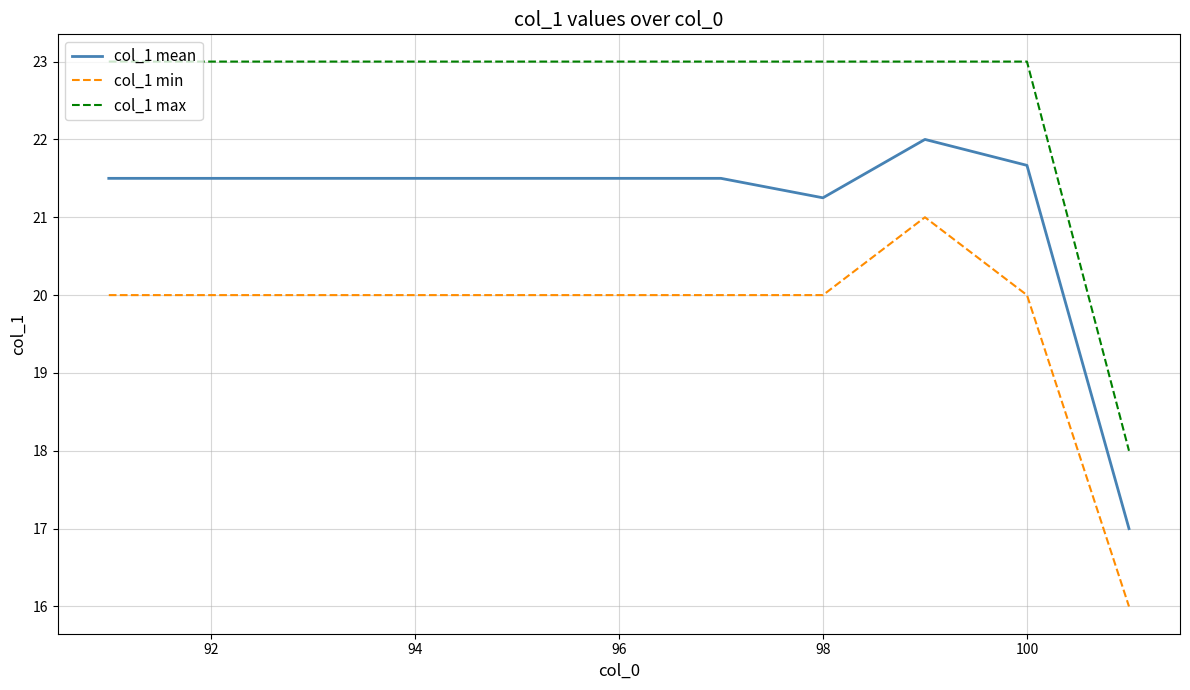

List the series in order of their overall mean, highest first.

col_1 max, col_1 mean, col_1 min